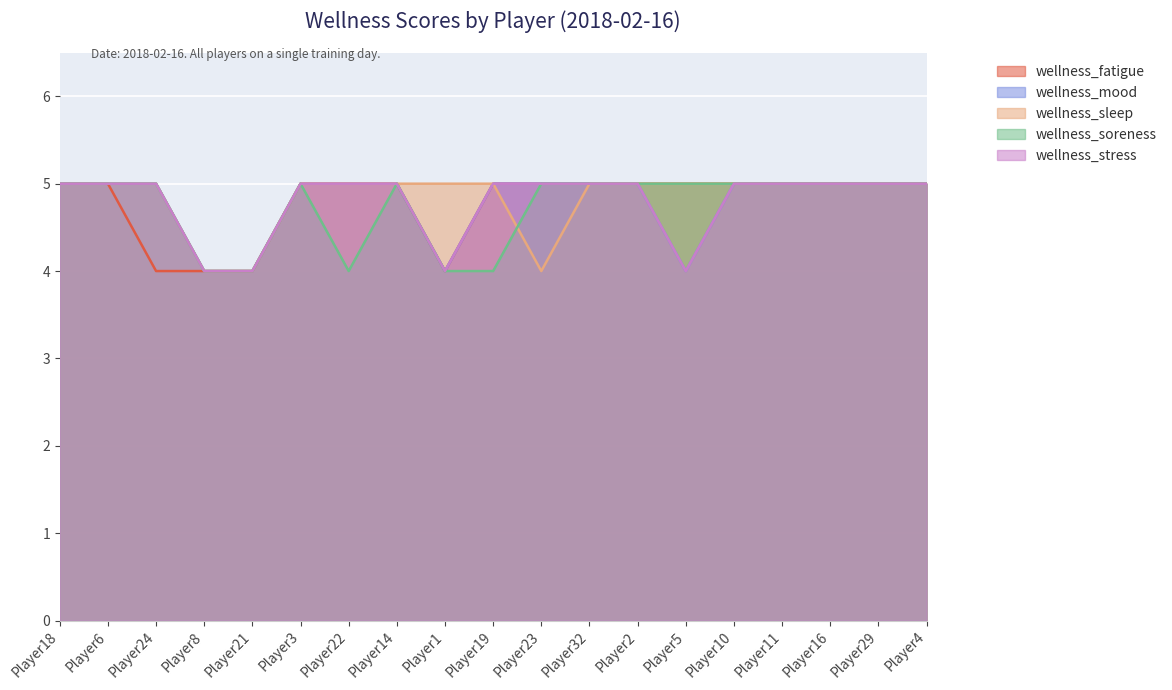

How many lines are shown in the chart?

5